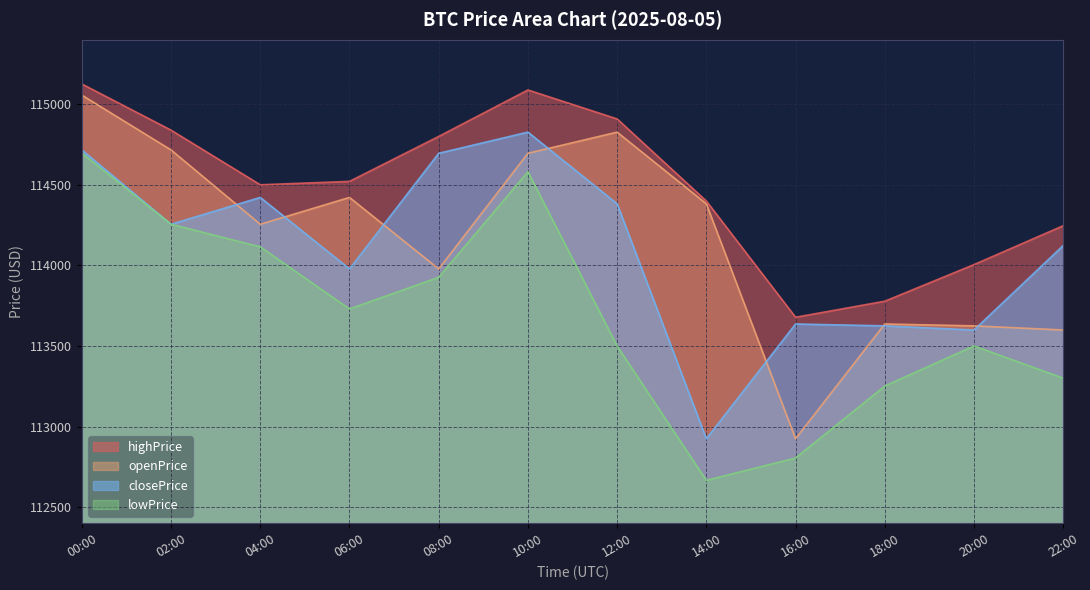

What is the value of the closePrice point at the 7th from the left?

114382.0